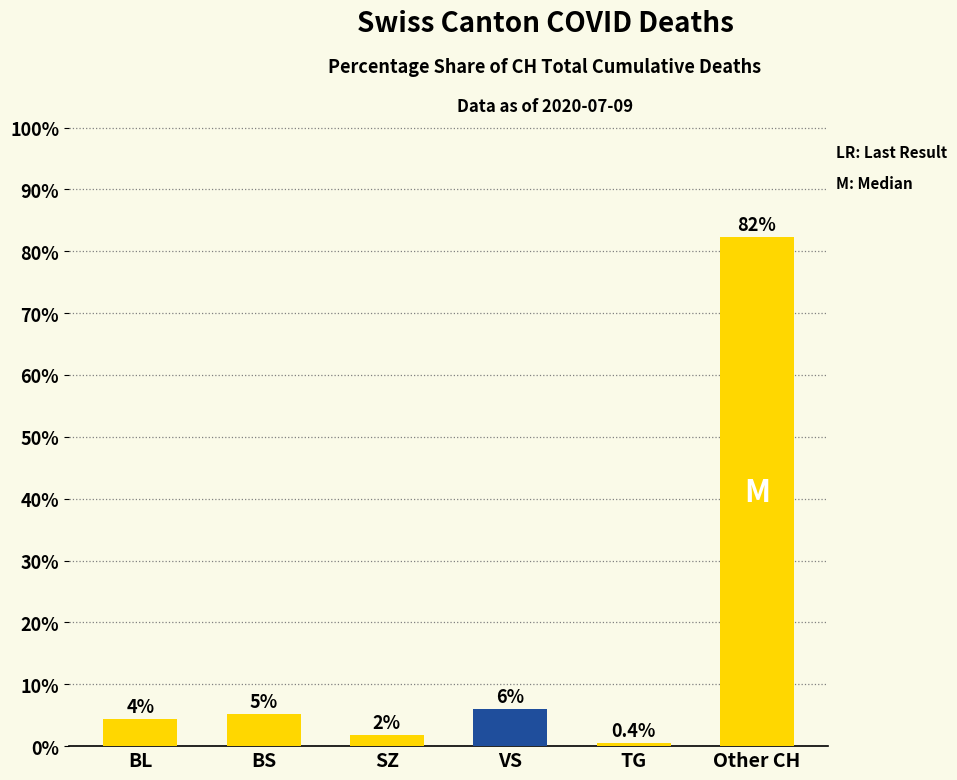

Does the chart contain any negative values?

No